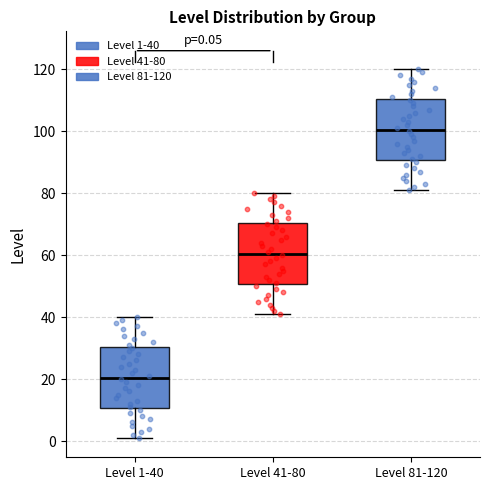

Which box's median line is the highest?

Level 81-120